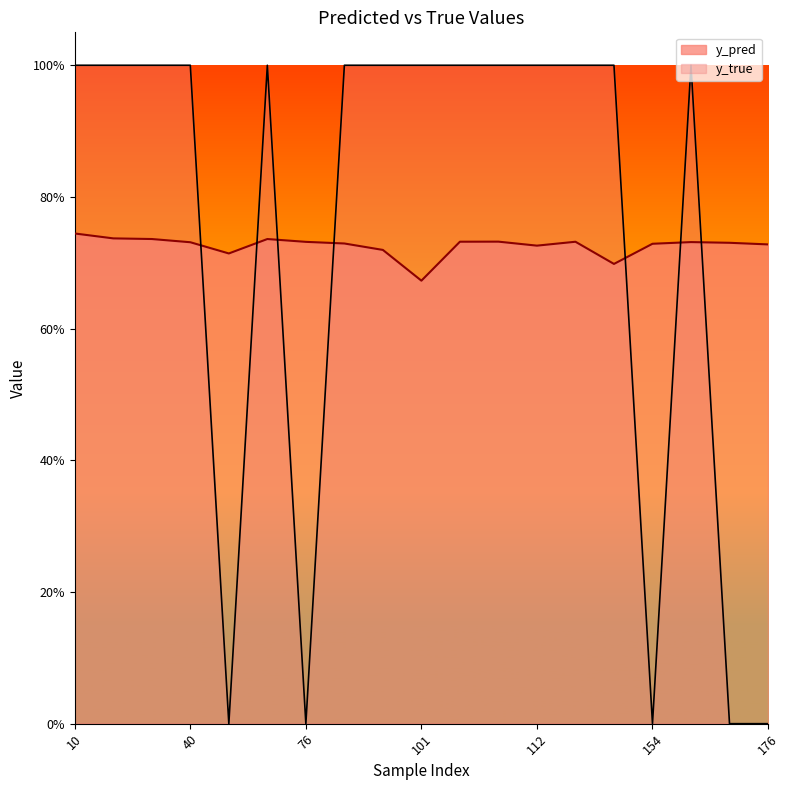

List the labels in order of y_pred value, largest first.

10, 26, 35, 50, 110, 108, 117, 76, 158, 40, 159, 77, 154, 176, 112, 91, 49, 153, 101